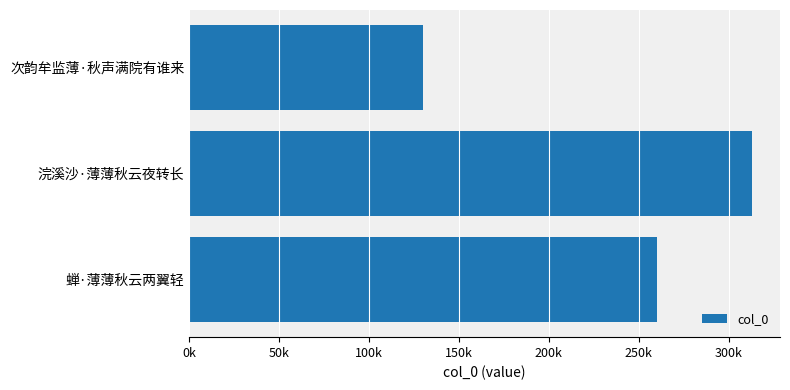

What is the greatest value displayed?

312835